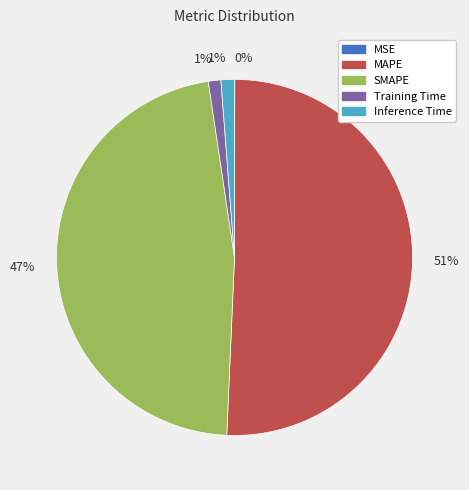

Is there any slice that represents more than half of the pie?

Yes